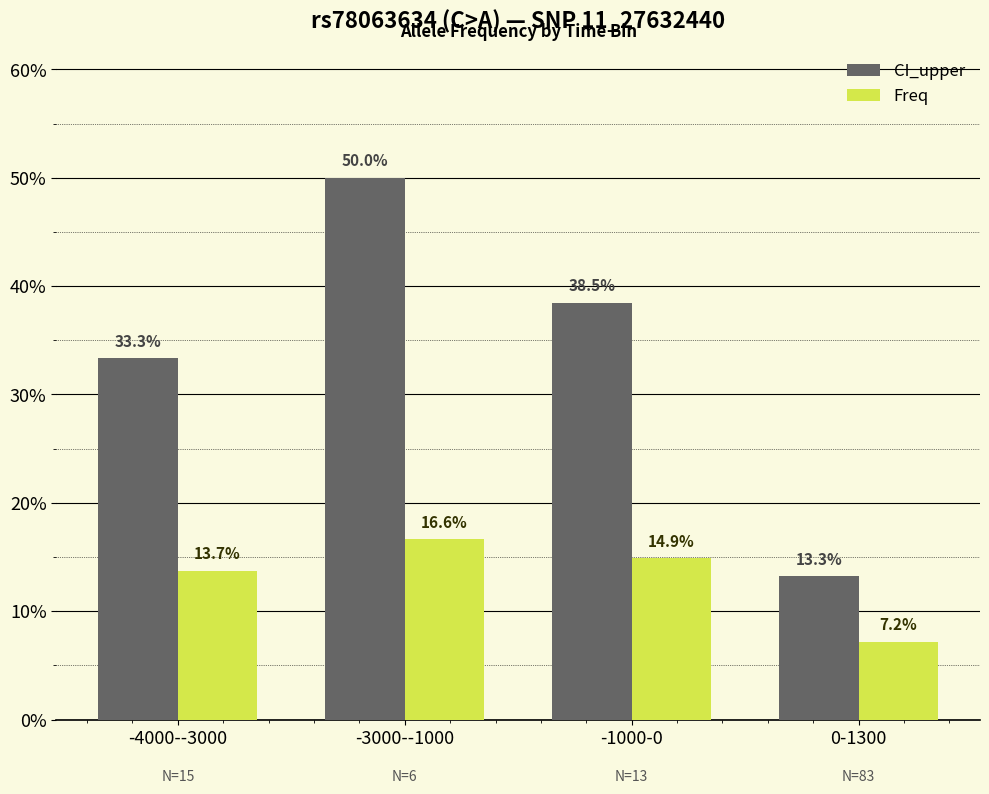

Which label corresponds to the smallest value in the chart?

0-1300